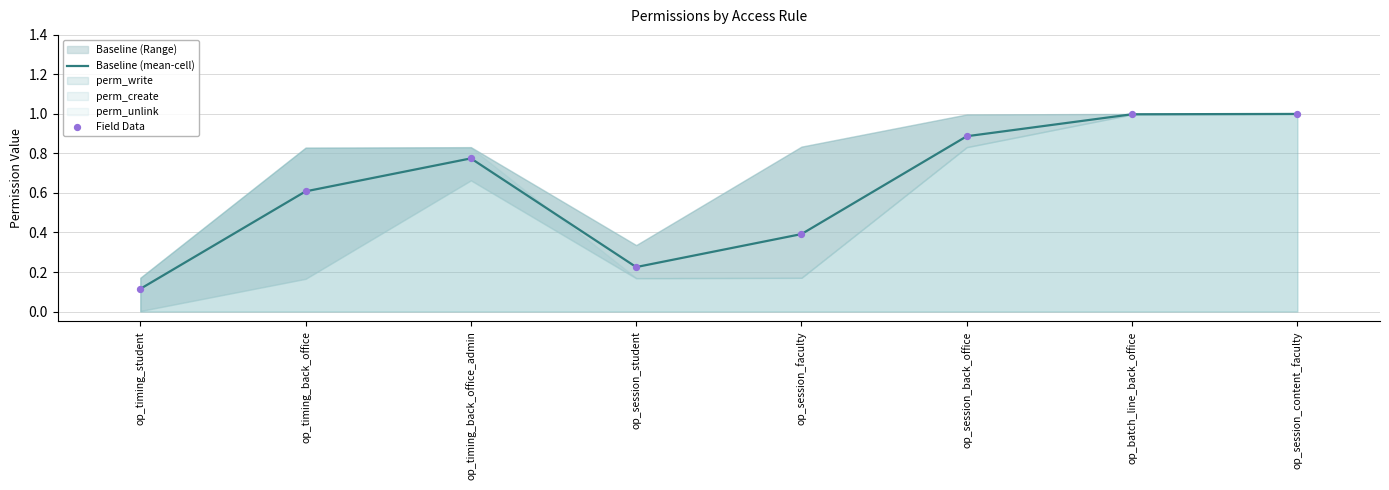

Which series has the widest spread of Y values?

Baseline (mean-cell)